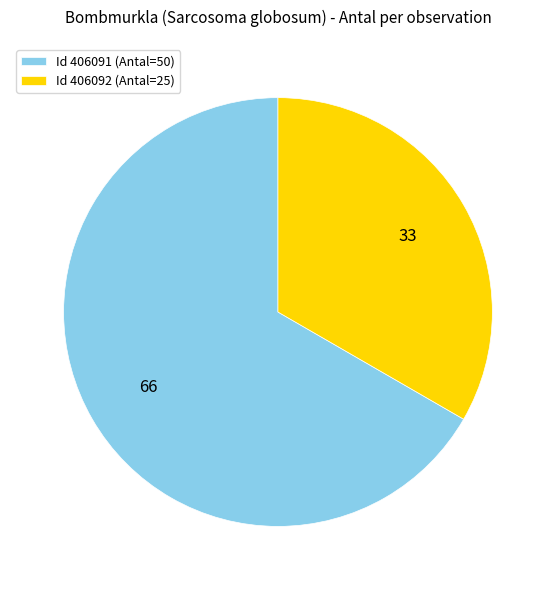

Between Id 406091 (Antal=50) and Id 406092 (Antal=25), which is larger?

Id 406091 (Antal=50)